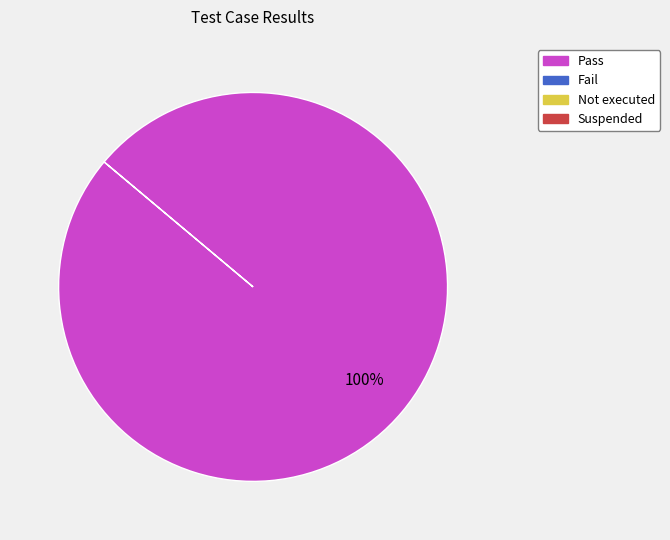

Is there any slice that represents more than half of the pie?

Yes